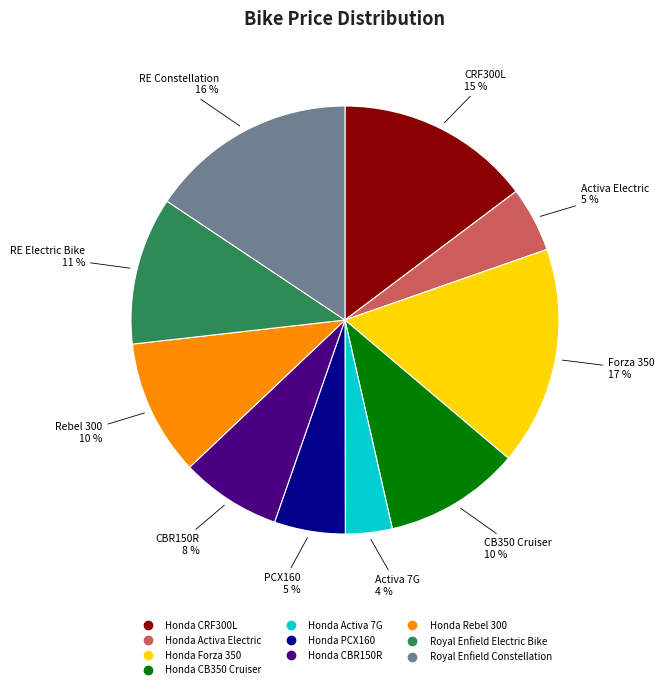

Which slice is the largest?

Honda Forza 350